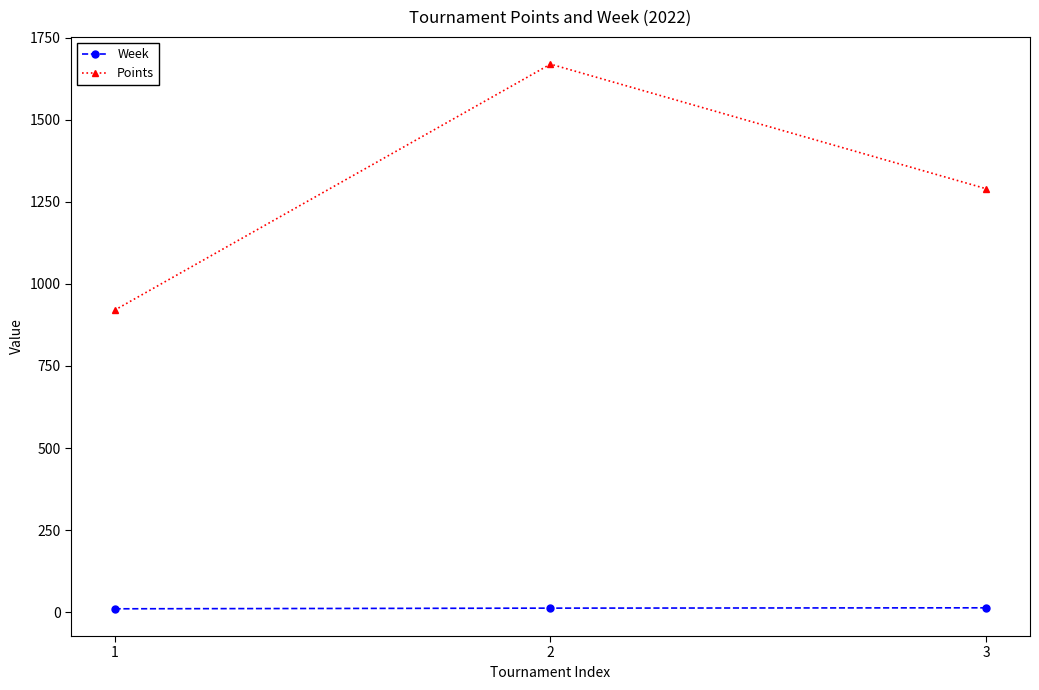

What is the lowest value of the Points series?

920